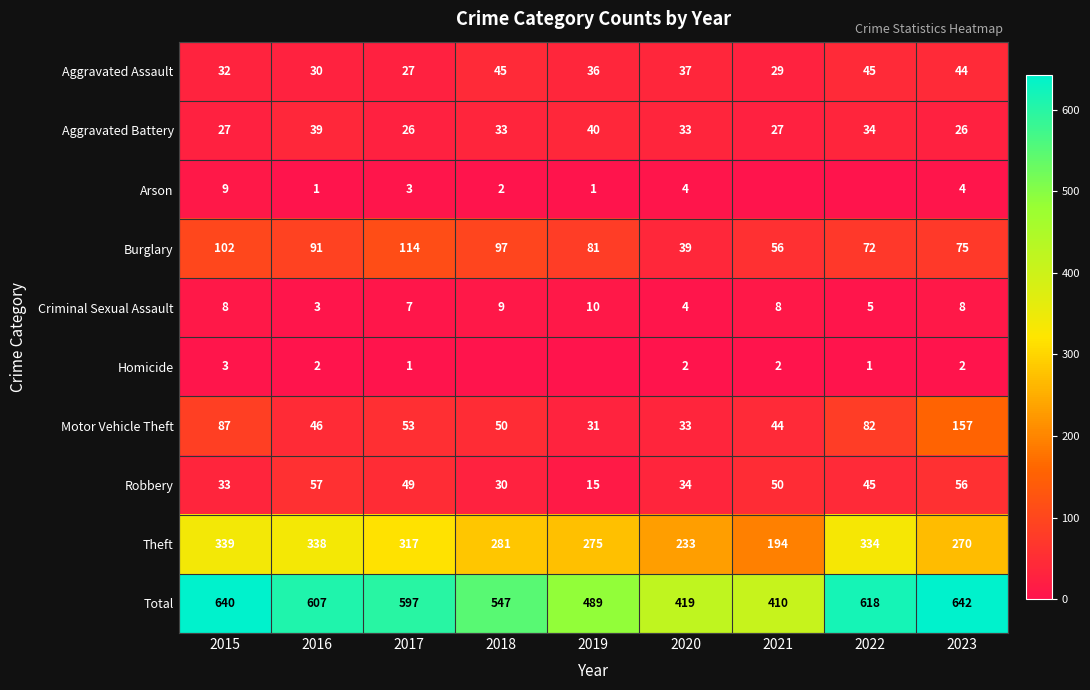

What is the difference between the second highest and second lowest values in the Criminal Sexual Assault series?

5